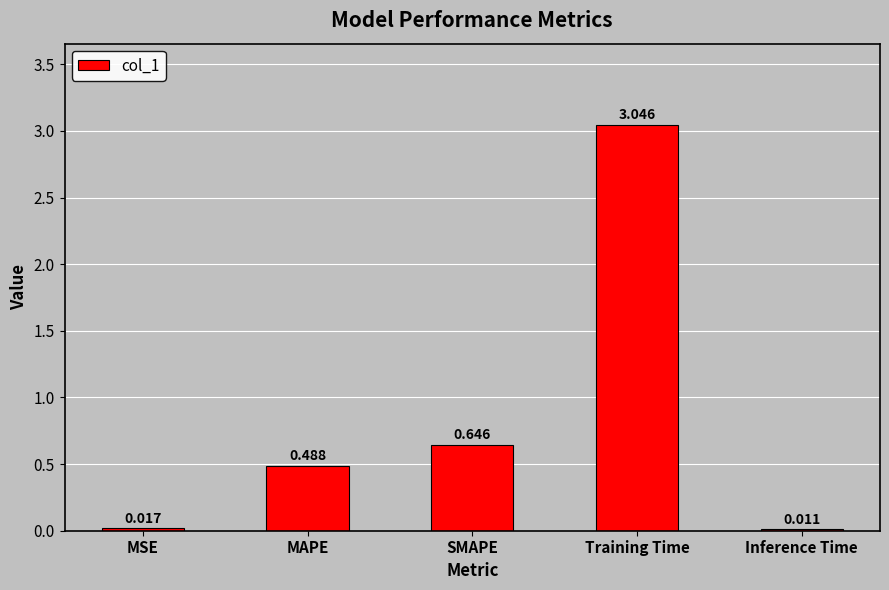

Which label corresponds to the largest value in the chart?

Training Time